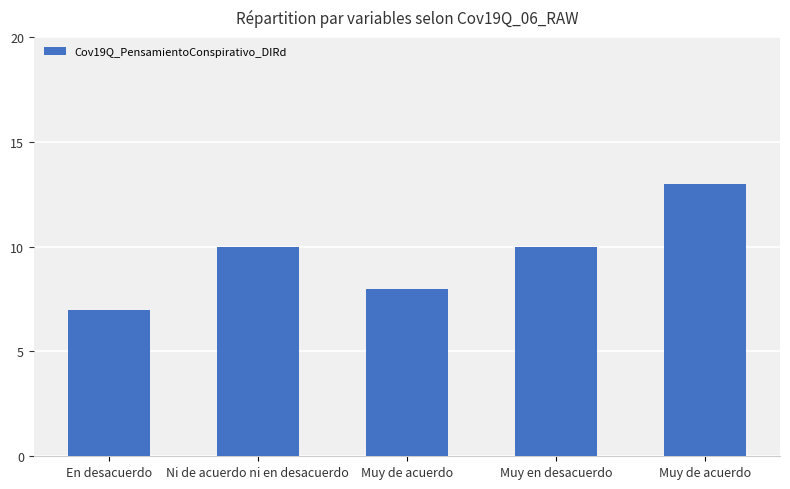

The chart shows a value of 12 at Muy de acuerdo. True or false?

False